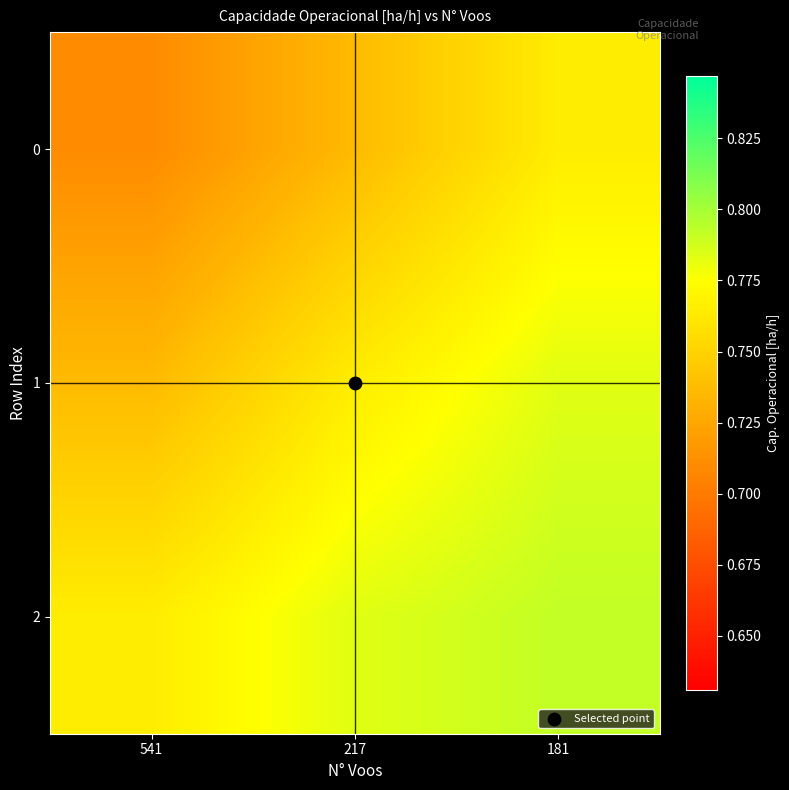

Count the number of categories in the chart.

3